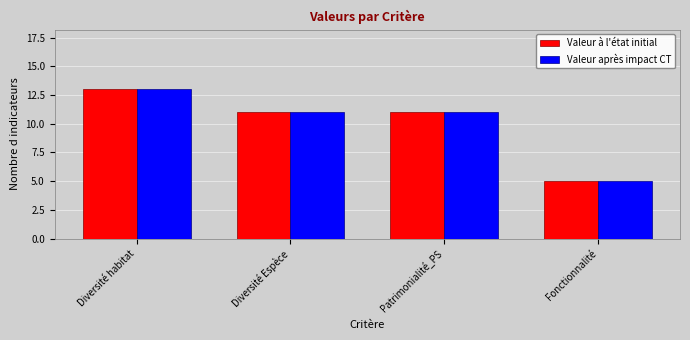

Does the chart contain stacked bars?

No